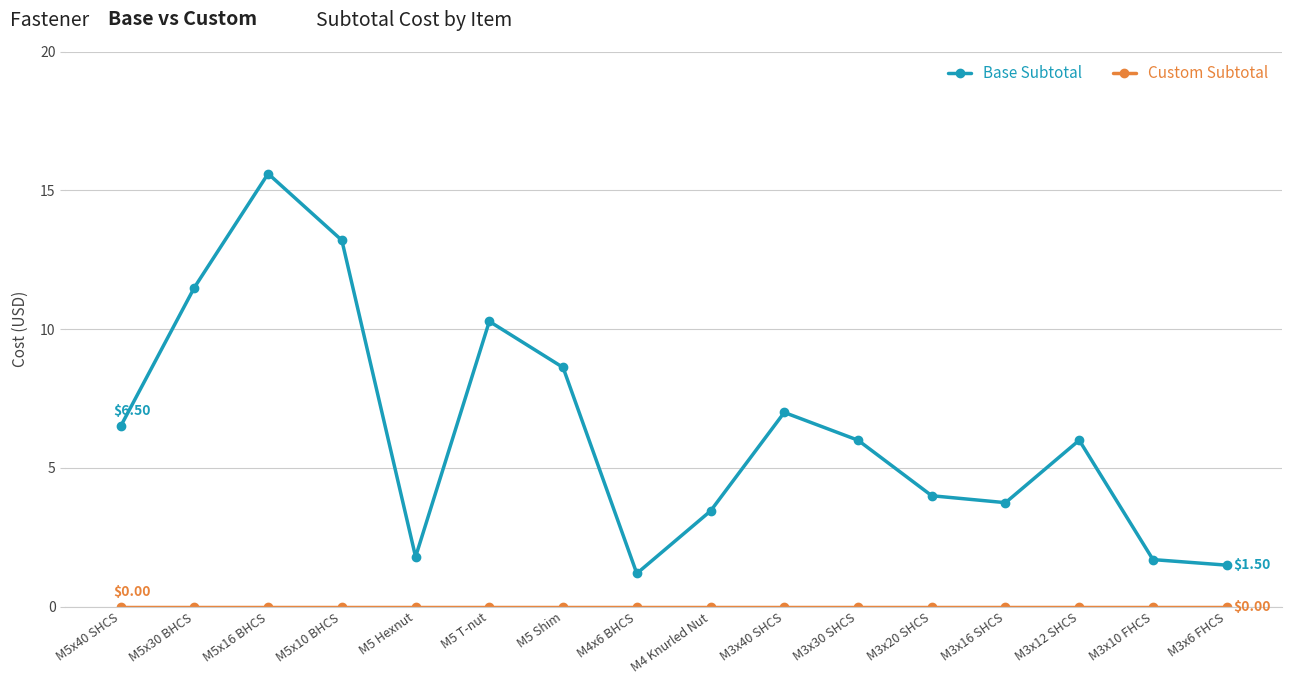

How many series are shown in this chart?

2